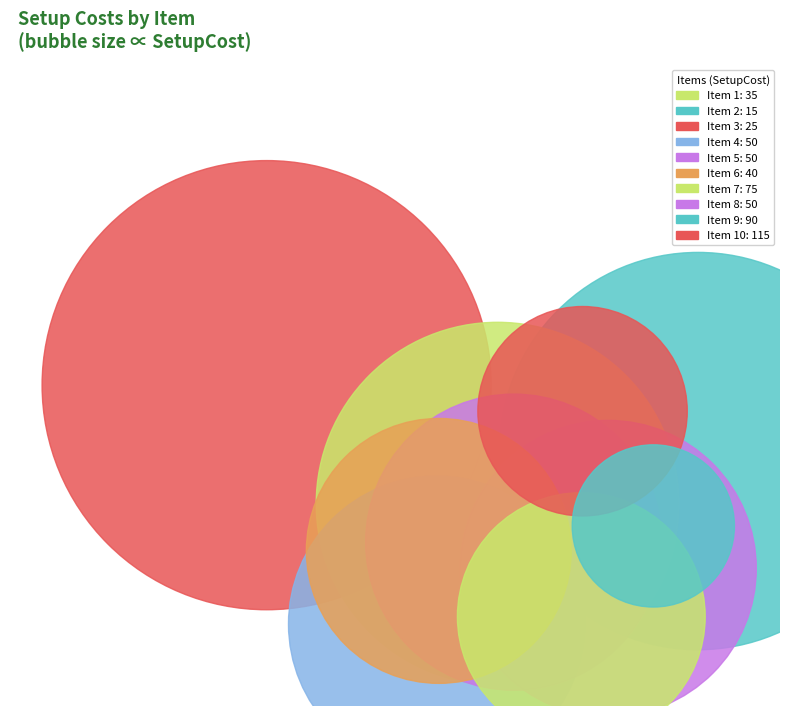

Is there a majority slice in this chart?

No